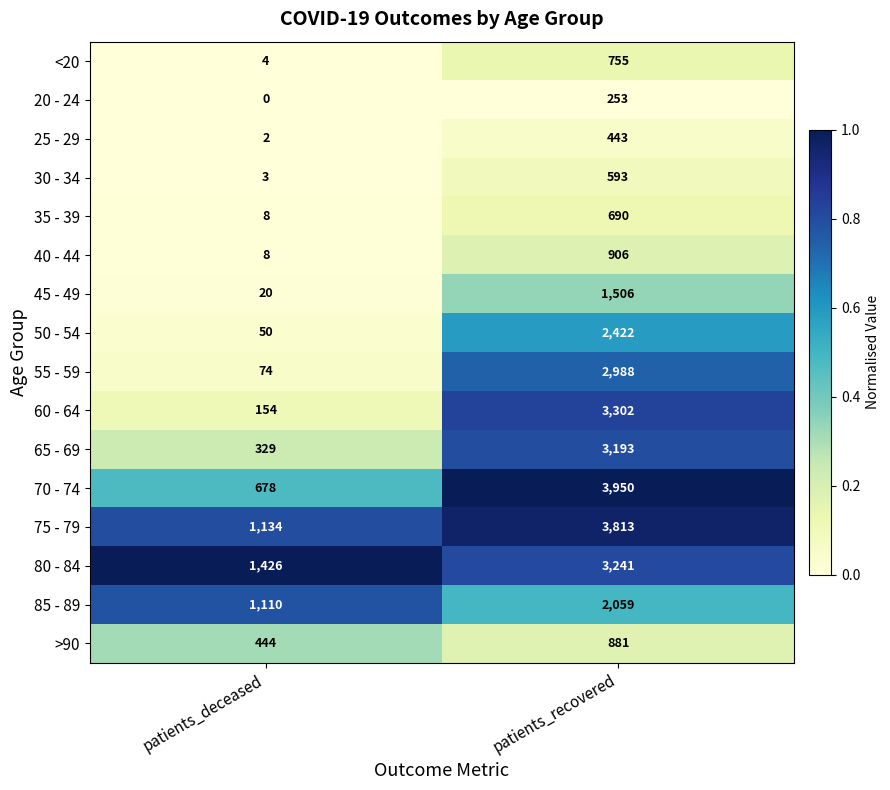

At which category does the chart reach its peak across all series?

patients_recovered